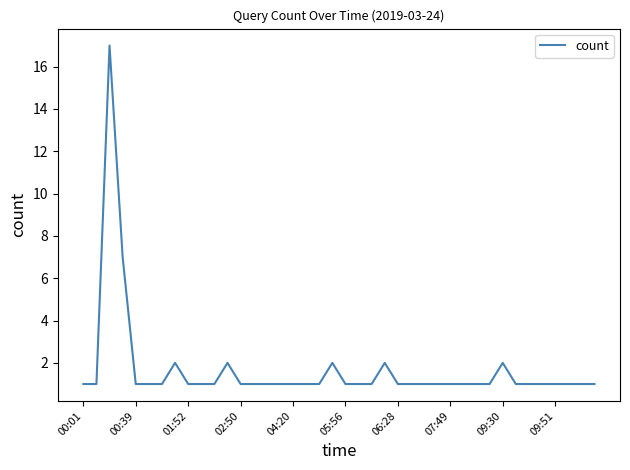

What is the greatest value displayed?

17